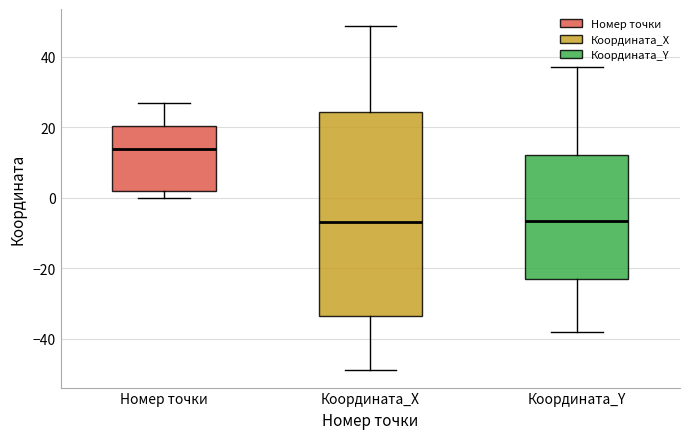

Where does the median line of the box for Координата_X sit on the y-axis? The values are not printed on the chart, so give them approximately, as read against the axis.

-6